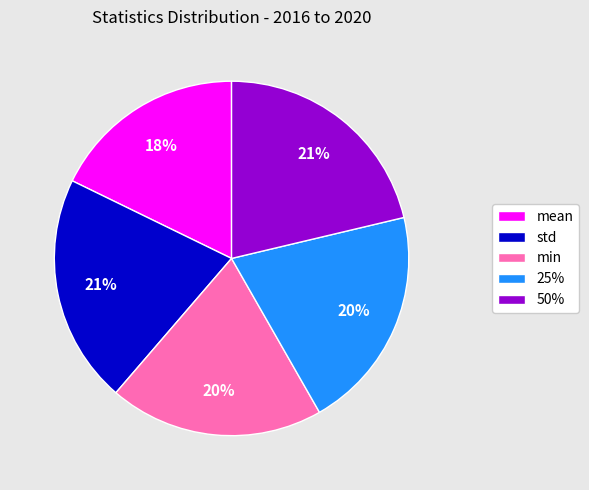

Does any single category account for the majority?

No